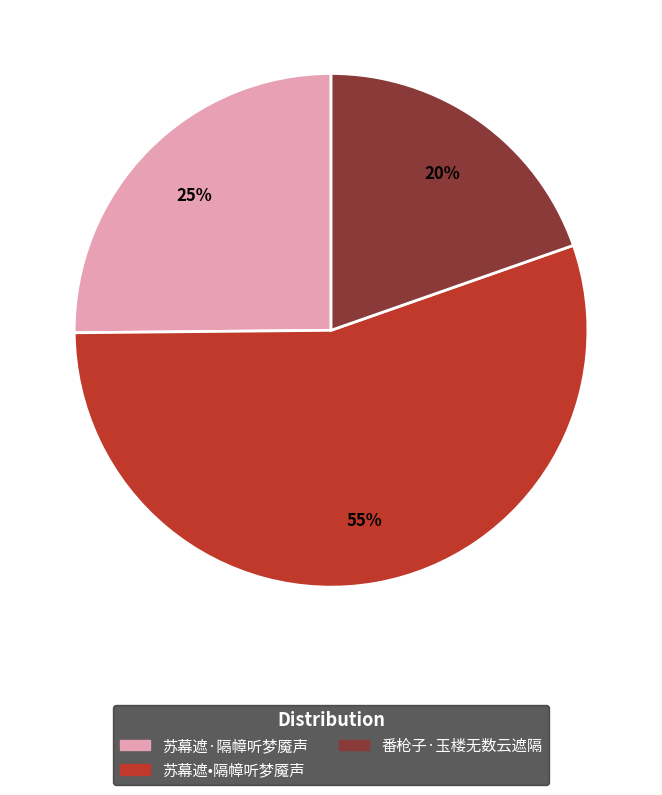

What percentage is the 苏幕遮·隔幛听梦魇声 slice, to the nearest percent?

25%